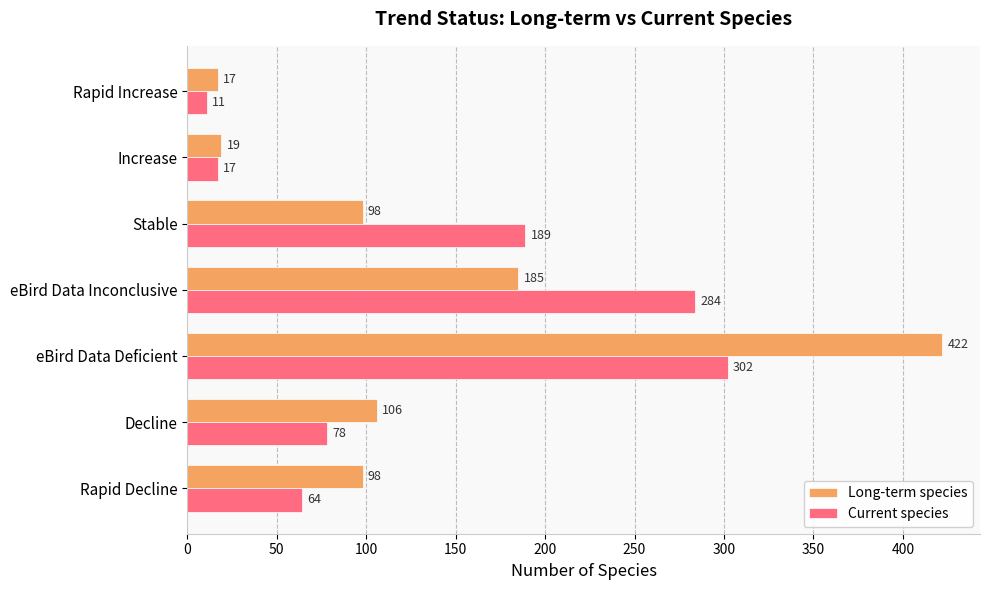

Is it true that Current species equals 281 at Stable?

False